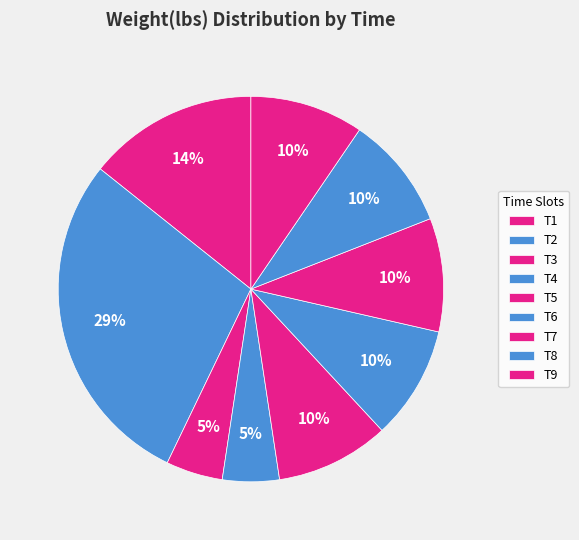

How many segments does this pie chart have?

9